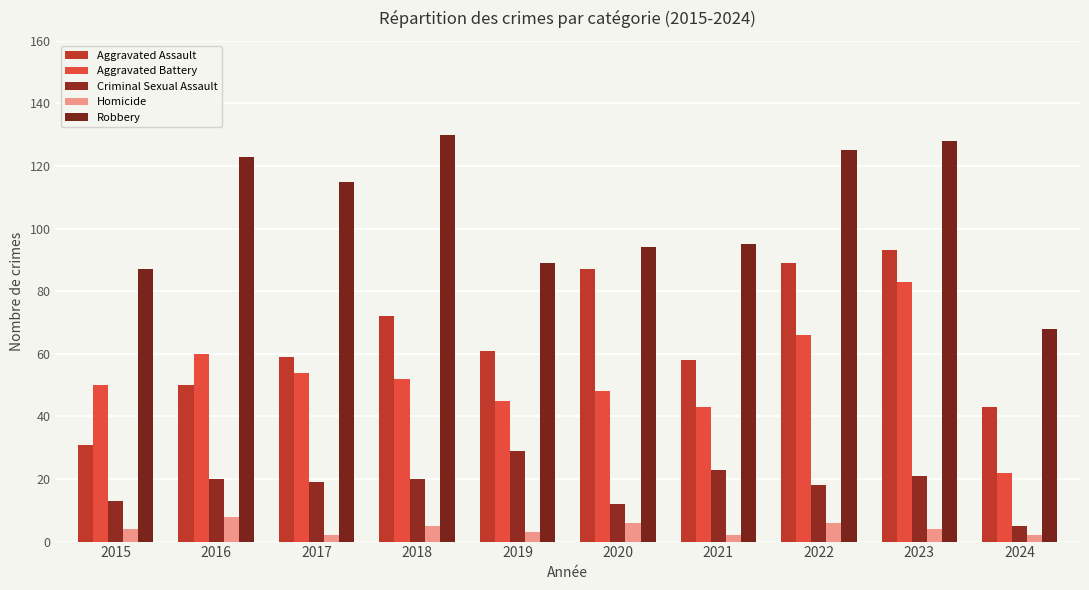

What is the total value across all series at 2018?

279